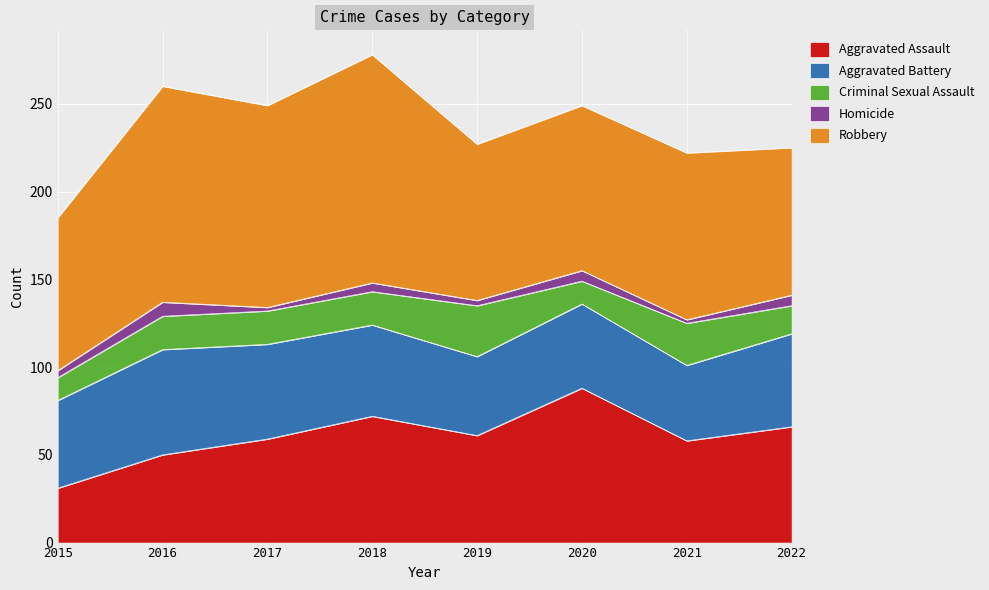

Which category has the highest value in the Robbery series?

2018